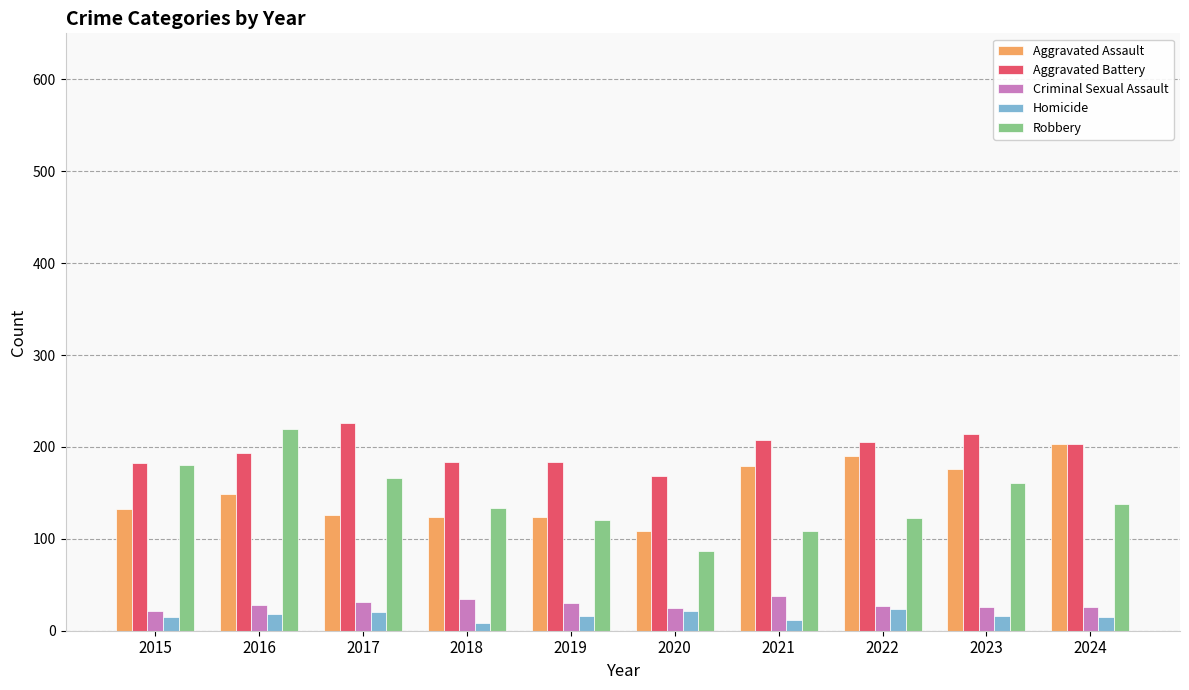

What is the difference between the highest and lowest values at 2024?

188